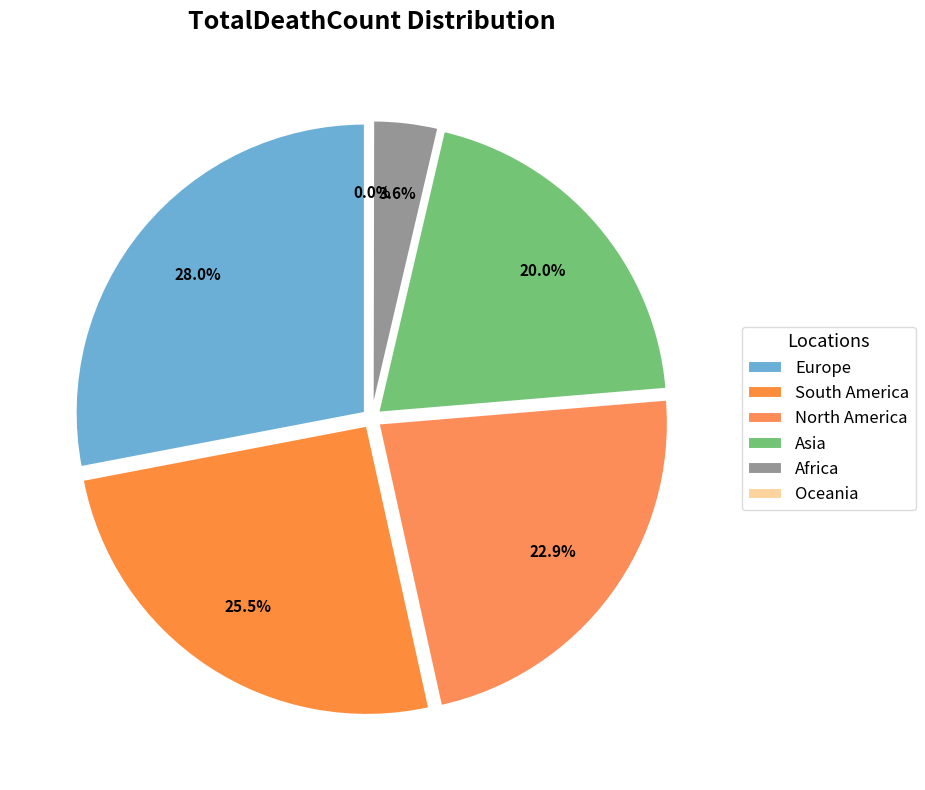

Which slice is the largest?

Europe